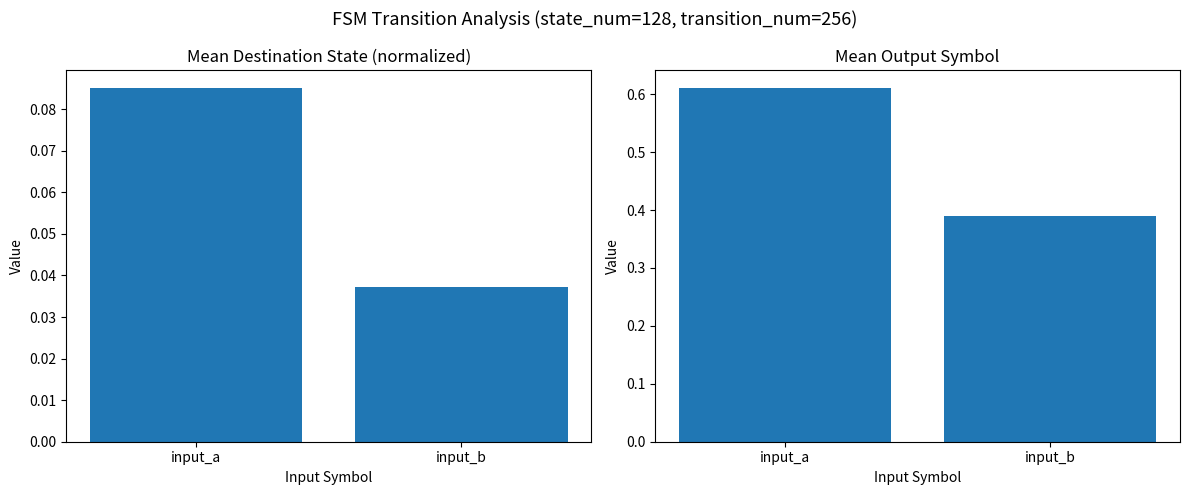

How many categories are shown in the chart?

2